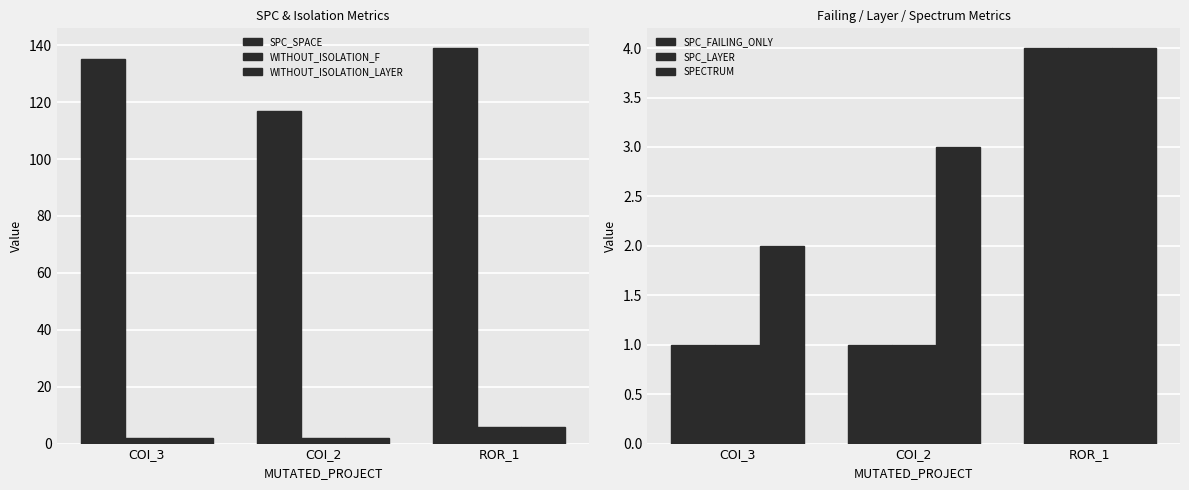

What is the total value across all series at ROR_1?

163